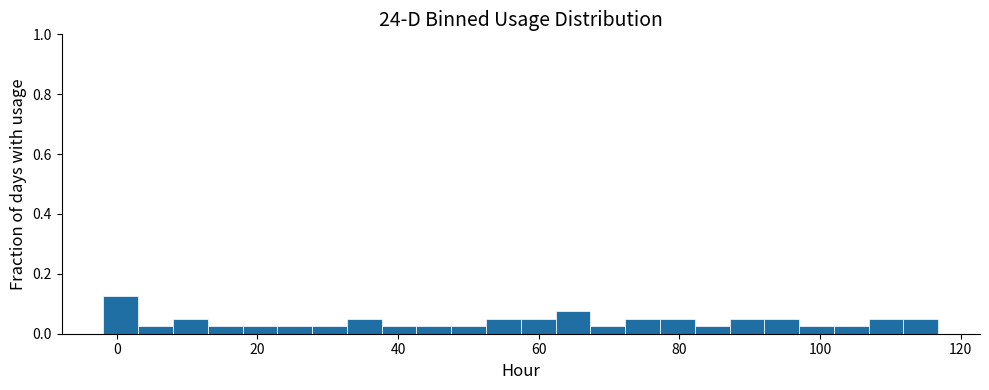

Around what value on the x-axis is the tallest bar? Give the approximate position of its centre, as read against the axis.

0